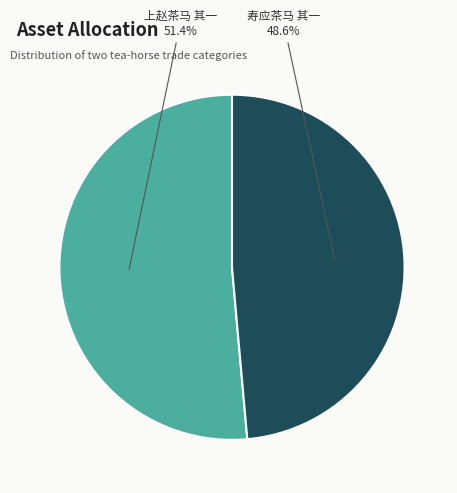

Rank the categories by value from lowest to highest.

寿应茶马 其一, 上赵茶马 其一